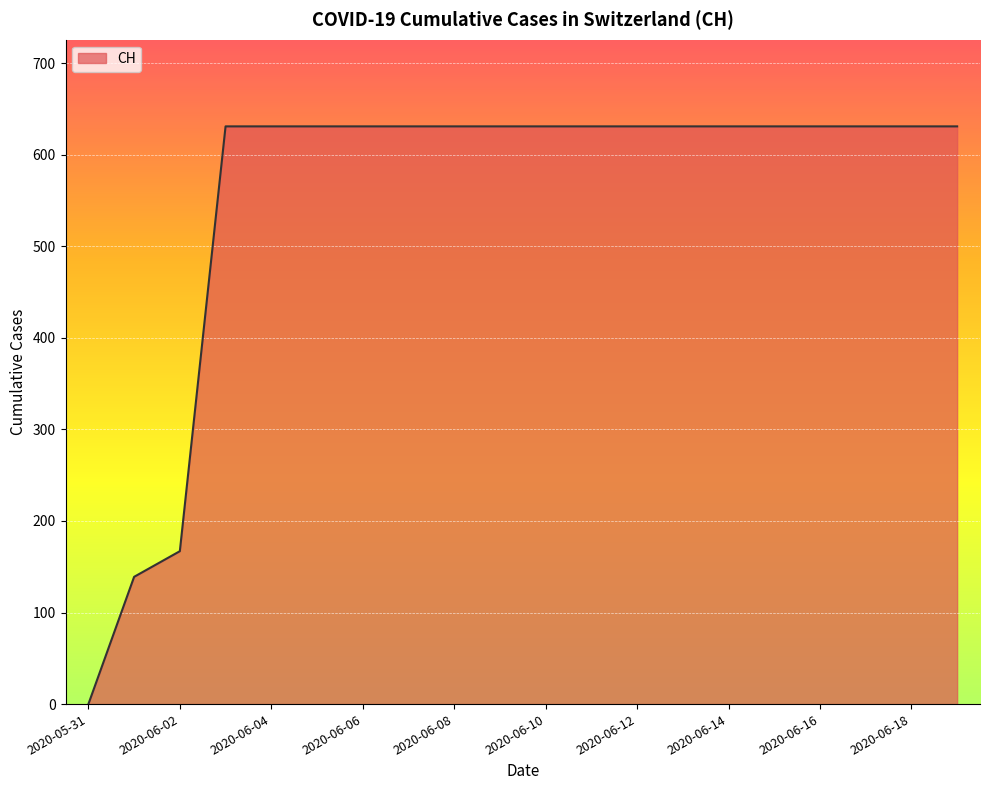

What is the difference between the maximum and minimum values?

631